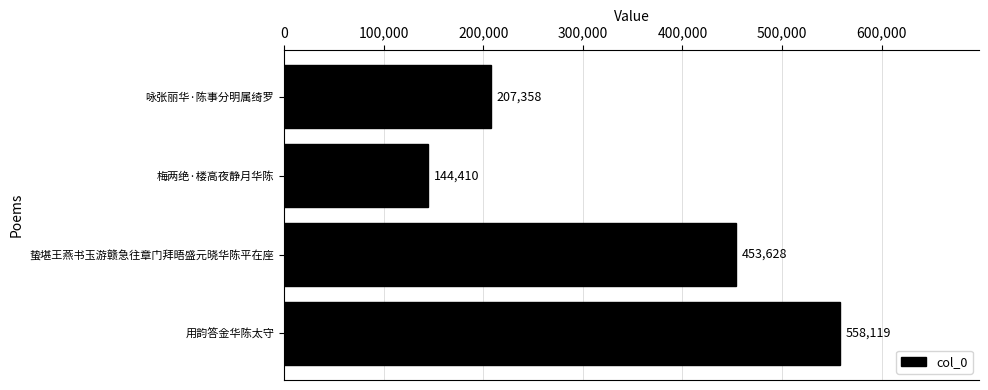

What is the greatest value displayed?

558119